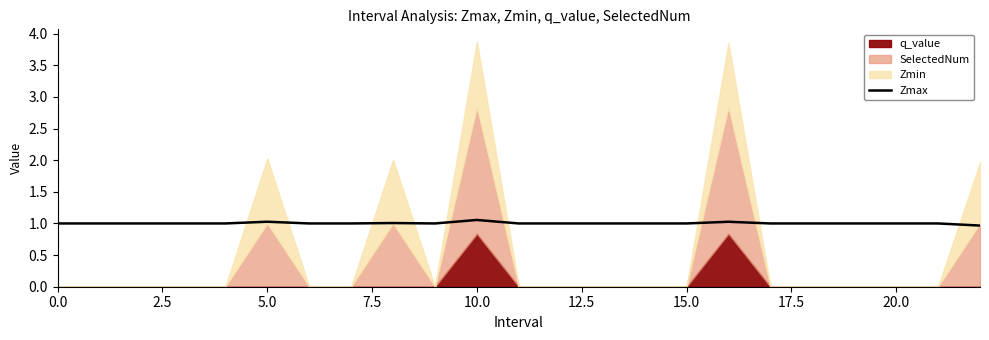

What is the minimum value for Zmax?

1.0